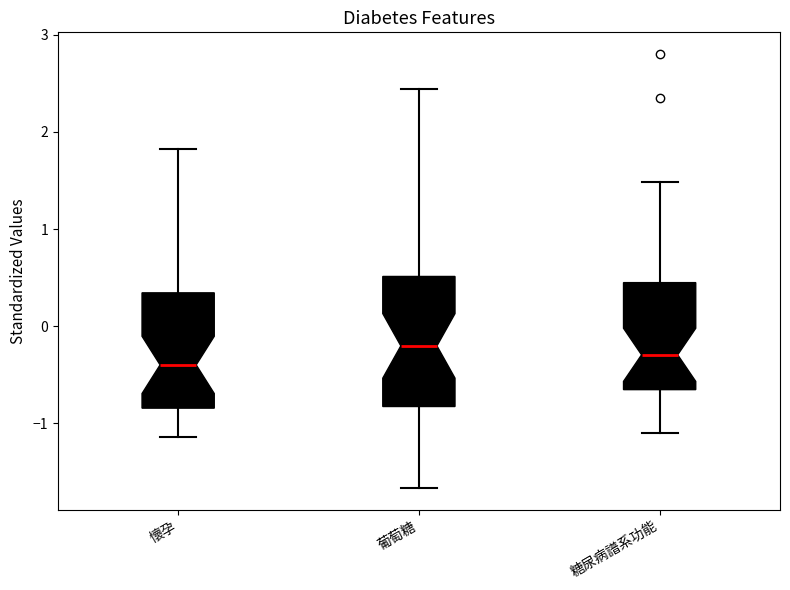

Reading left to right, transcribe this box plot: for each box, give where its median line is, the range the box spans, and where its two whiskers end, as read against the y-axis. The values are not printed on the chart, so give them approximately, as read against the axis.

懷孕: median -0.4, box -0.8 to 0.3, whiskers -1.1 to 1.8
葡萄糖: median -0.2, box -0.8 to 0.5, whiskers -1.7 to 2.4
糖尿病譜系功能: median -0.3, box -0.7 to 0.4, whiskers -1.1 to 1.5